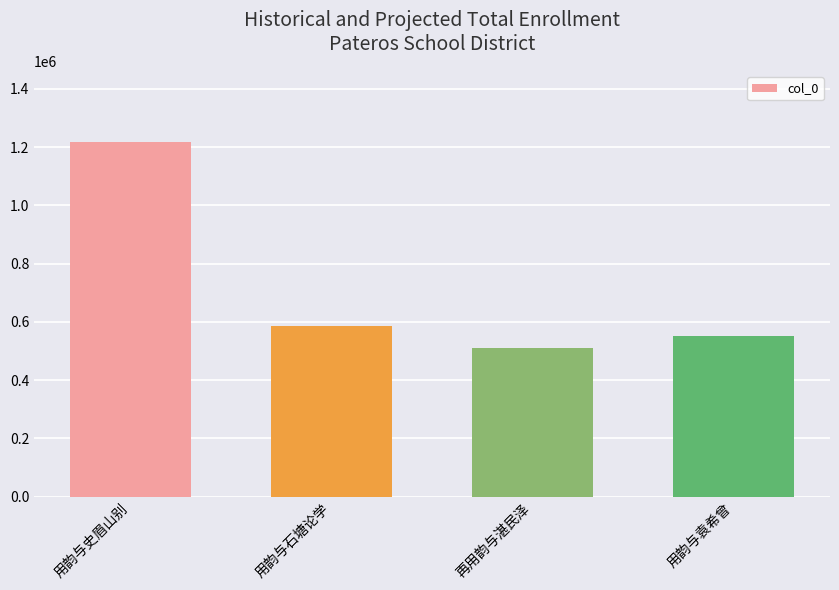

The chart shows a value of 510606 at 再用韵与湛民泽. True or false?

True